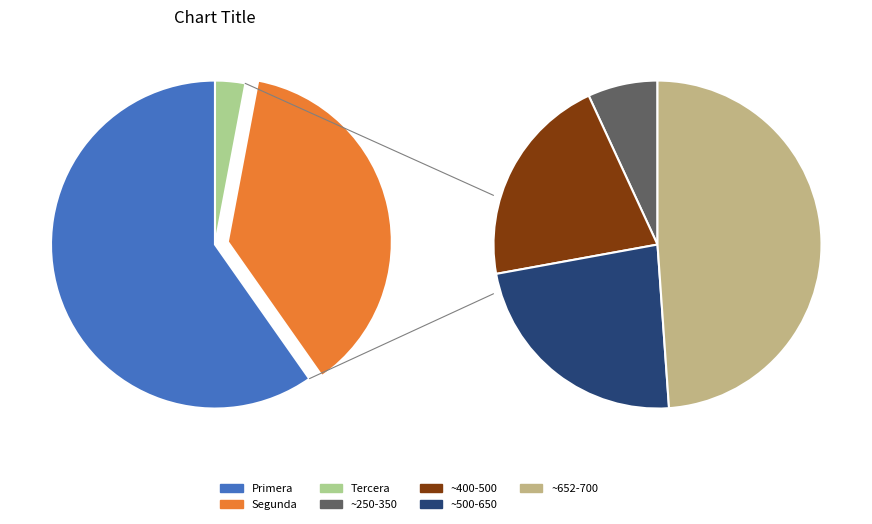

The 30 slice represents 1% of the pie. True or false?

False